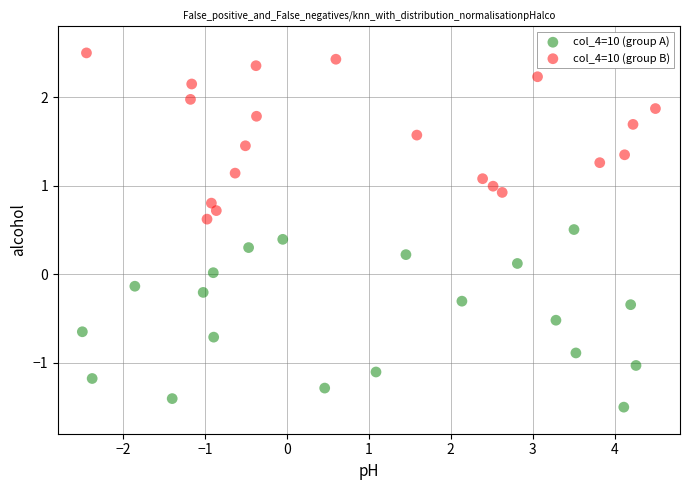

Which series has the largest Y range (max minus min)?

col_4=10 (group A)